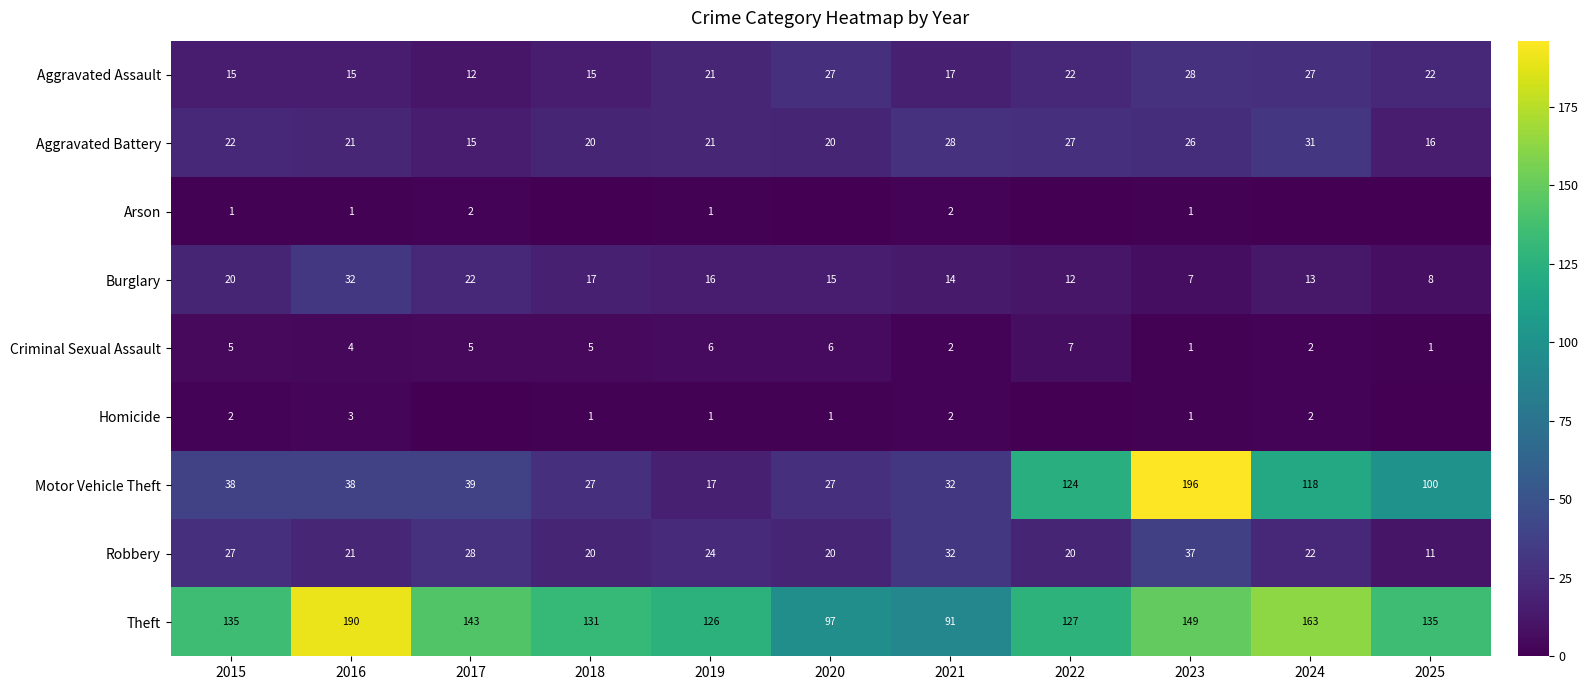

List the labels in order of Burglary value, smallest first.

2023, 2025, 2022, 2024, 2021, 2020, 2019, 2018, 2015, 2017, 2016